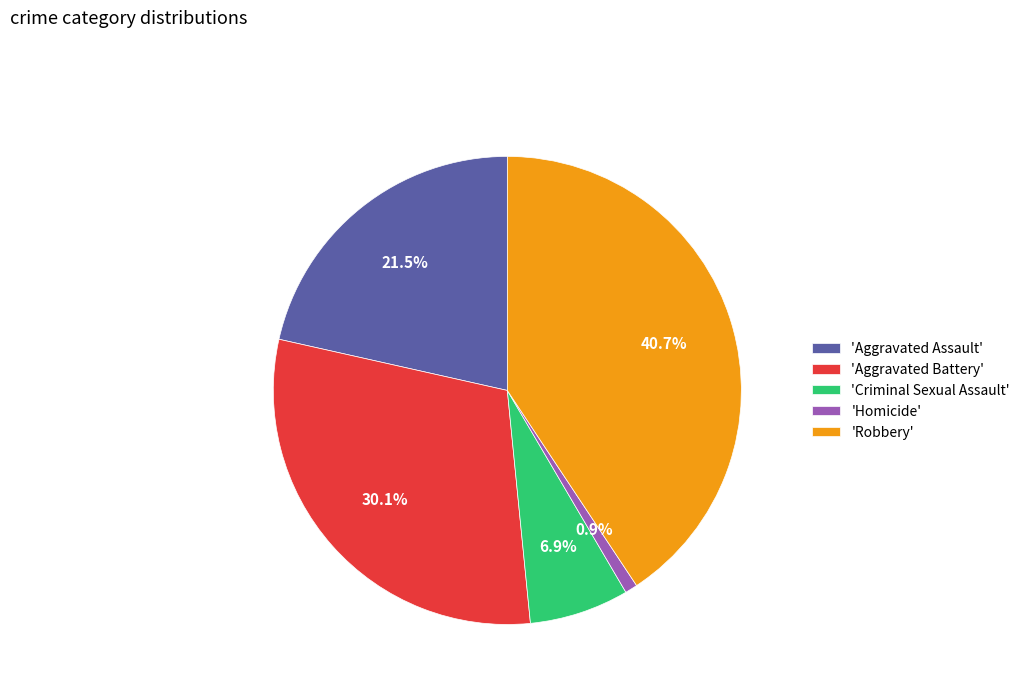

Between 'Robbery' and 'Aggravated Battery', which is larger?

'Robbery'